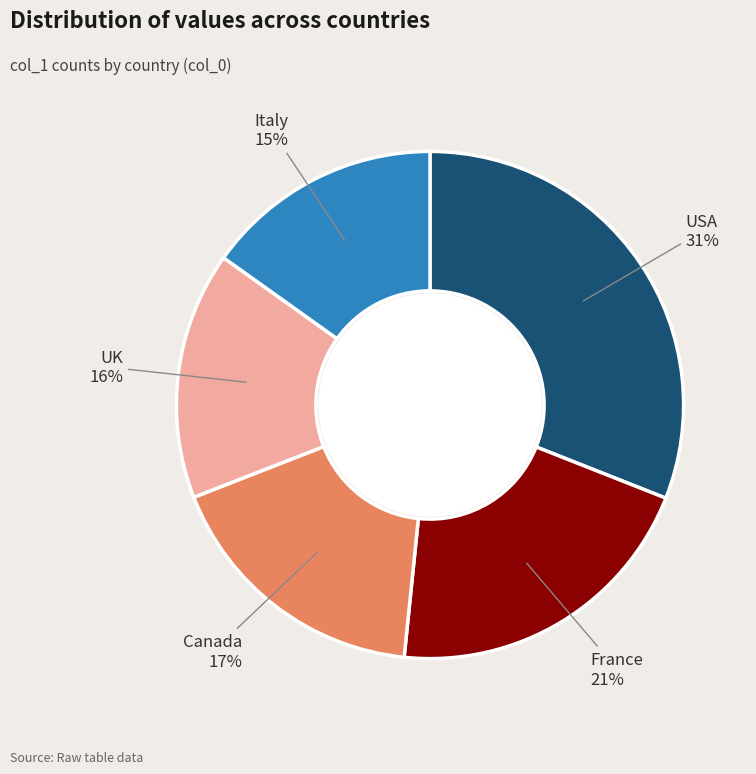

To the nearest percent, what is the average slice percentage?

20%